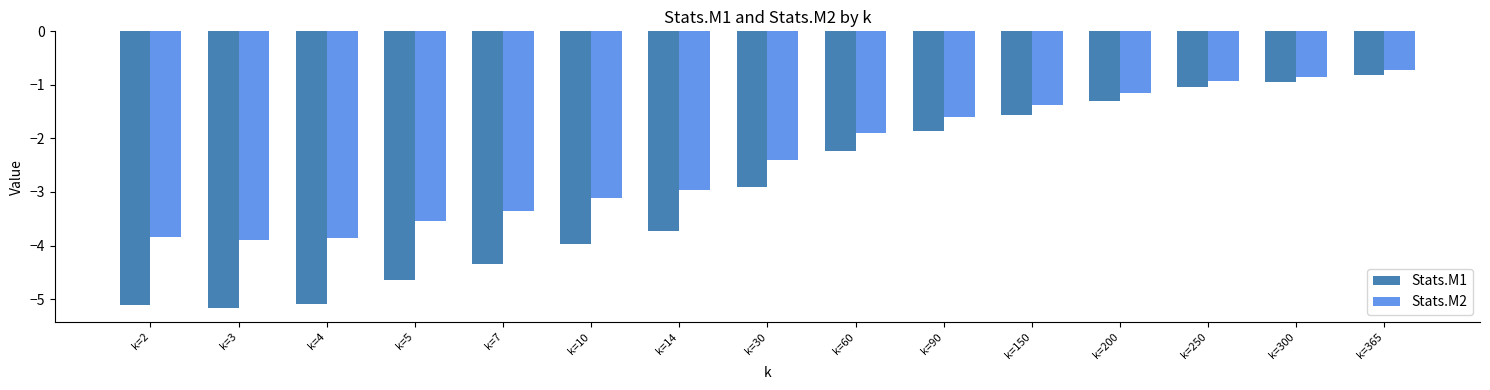

Is it true that Stats.M1 equals -3.0 at k=5?

False